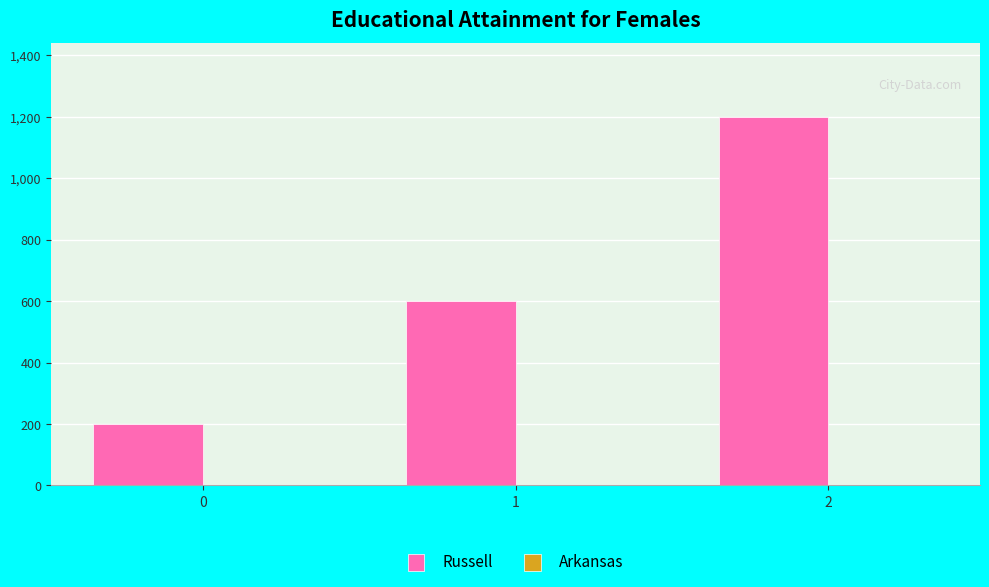

Reading right to left, extract all data points from this chart.

1200	600	200